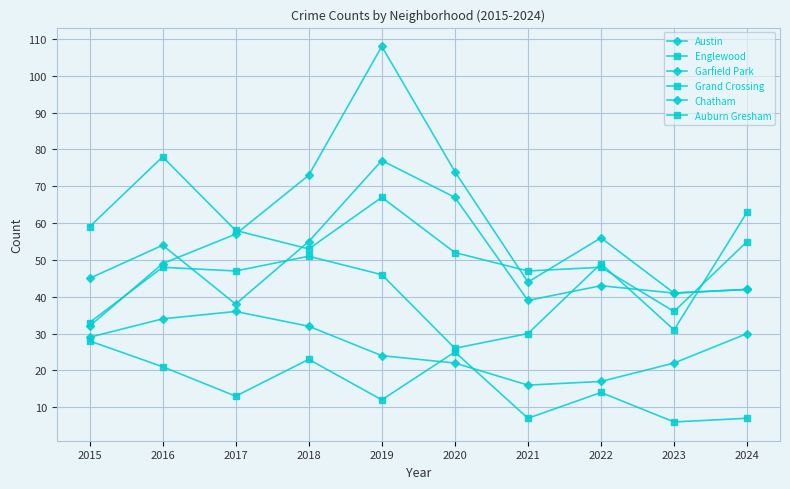

How many lines are shown in the chart?

6